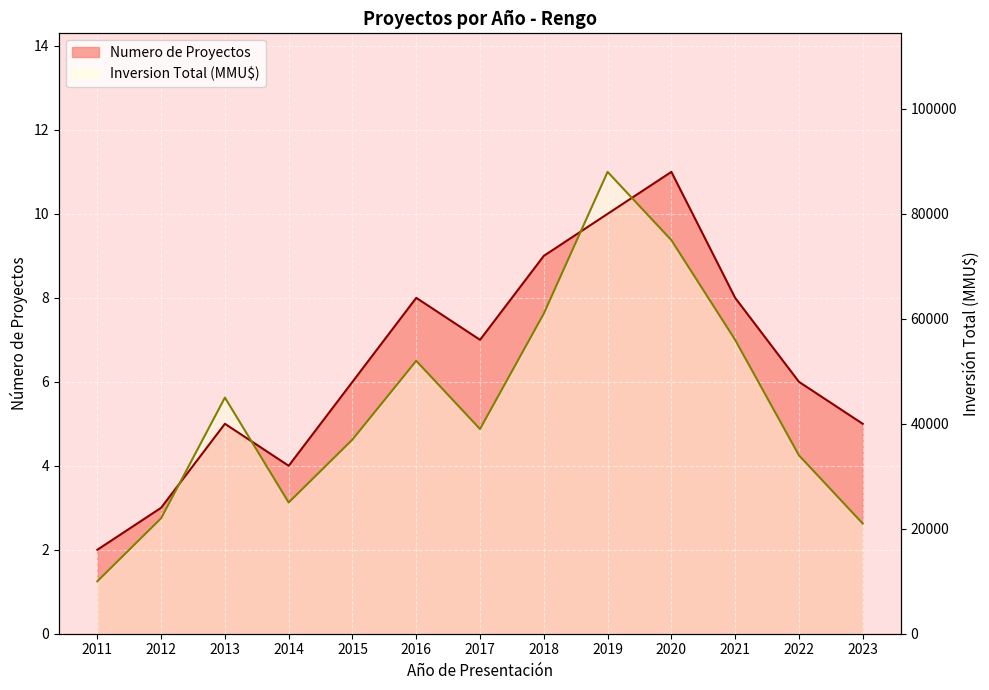

What is the difference between the highest and lowest values at 2019?

1.0